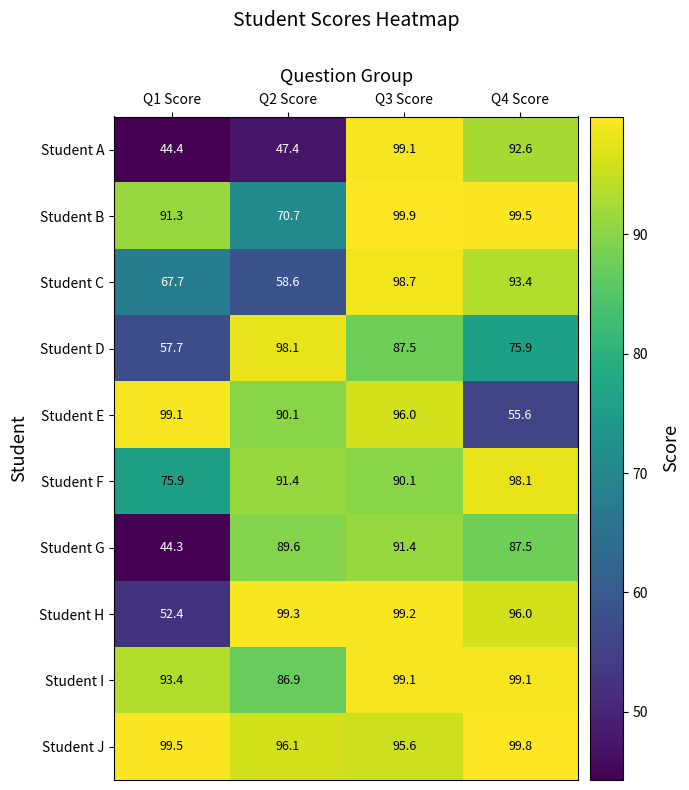

At which label does Student B first exceed 99?

Q3 Score